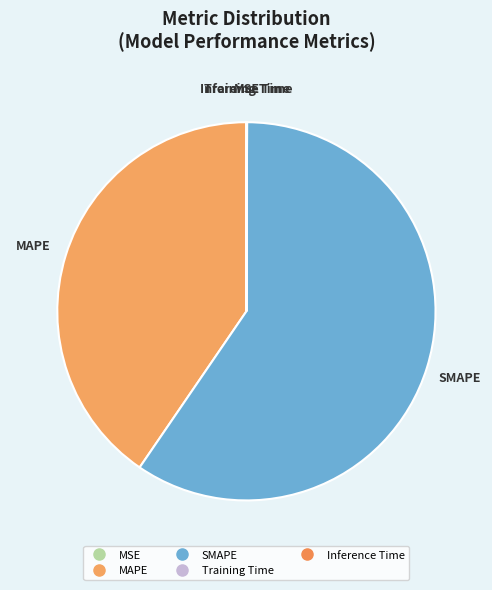

Is it true that MAPE is 40% of the pie?

True